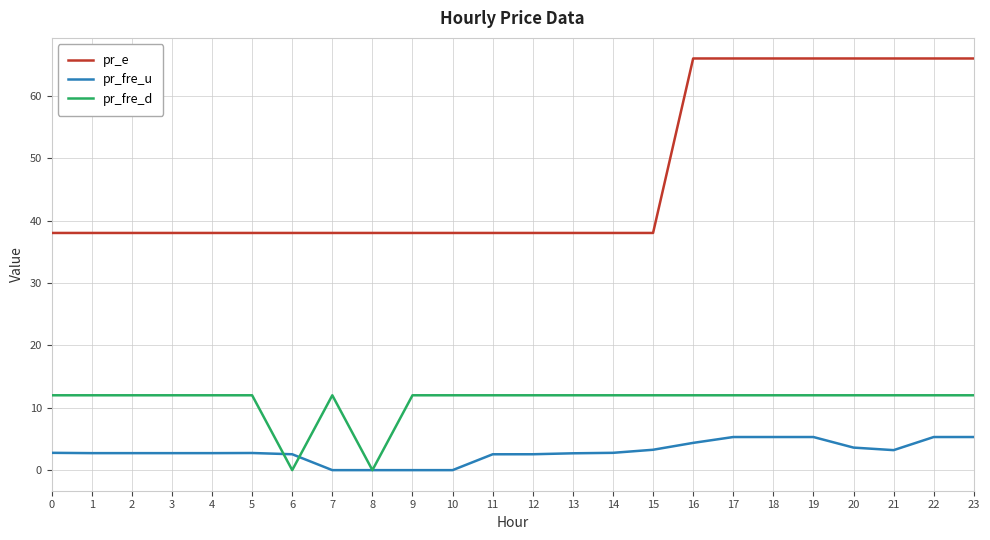

Rank the series by their maximum value, from lowest to highest.

pr_fre_u, pr_fre_d, pr_e